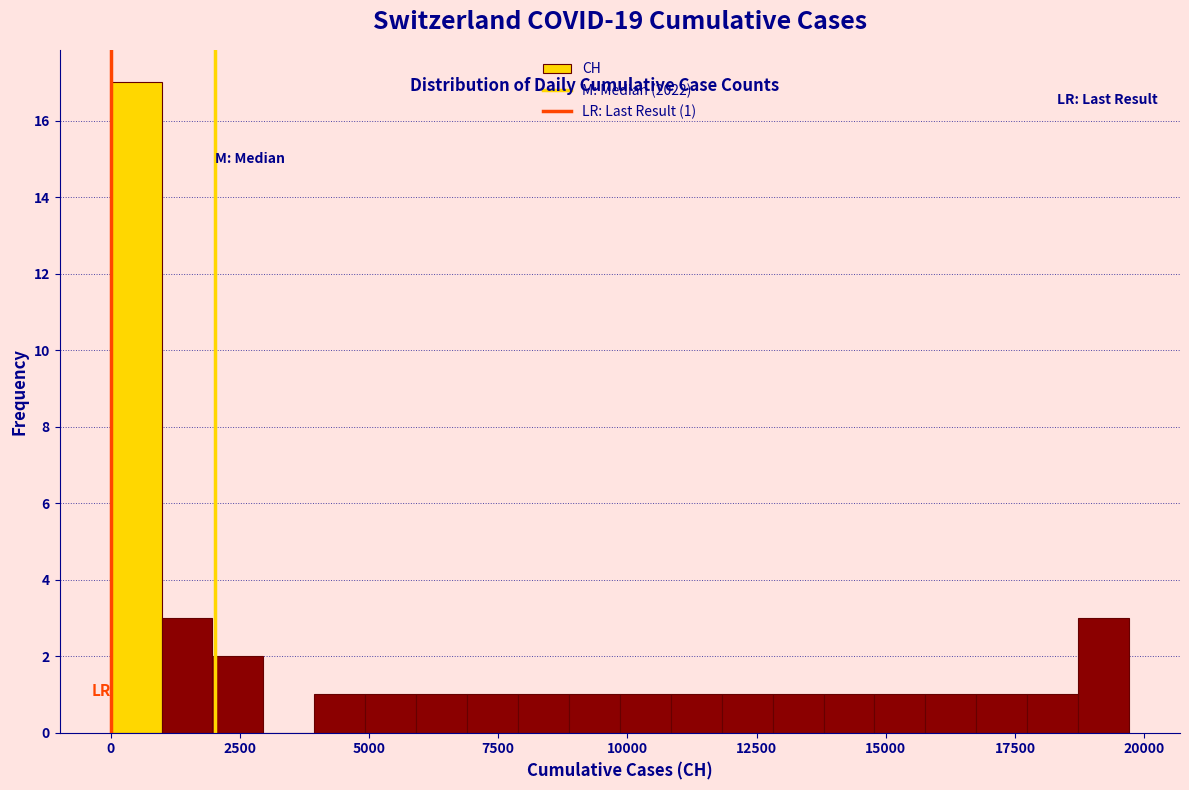

Around what value on the x-axis is the tallest bar? Give the approximate position of its centre, as read against the axis.

500